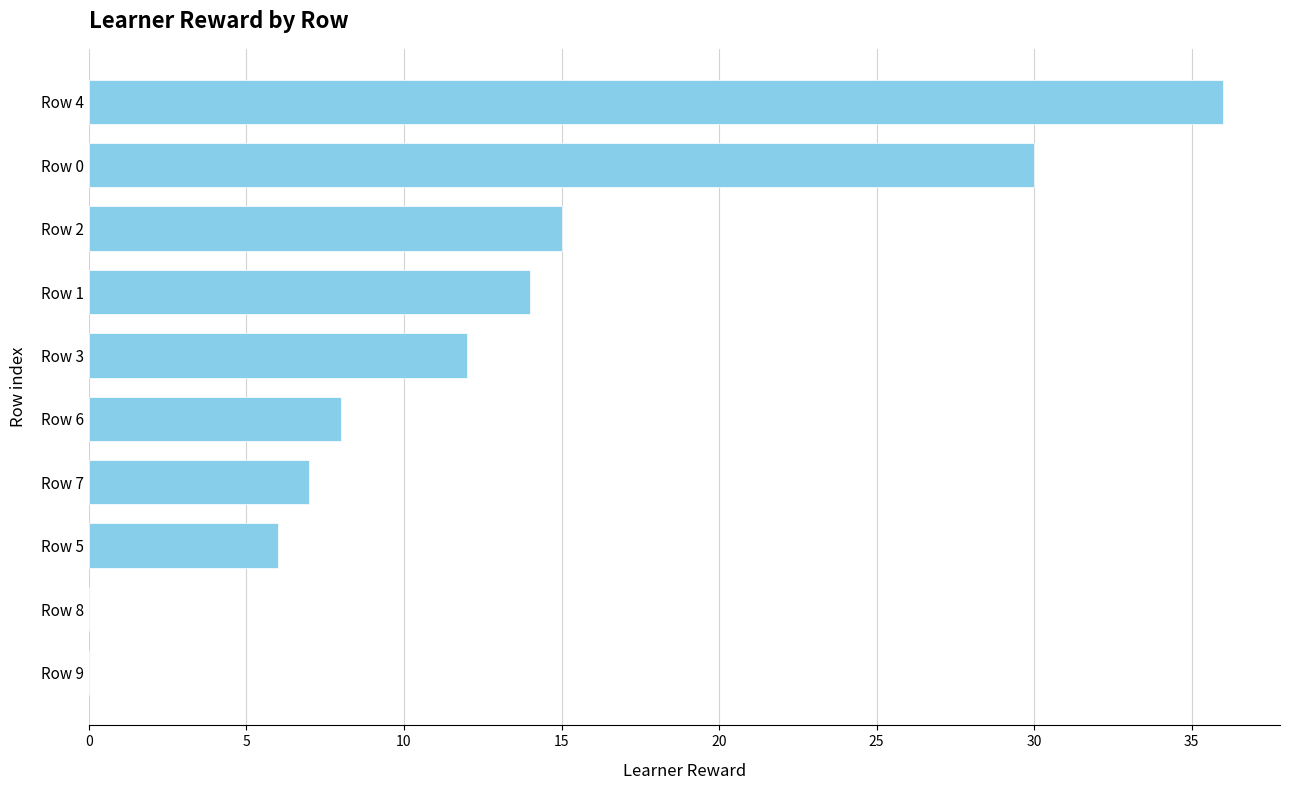

Approximately how many times larger is the value at Row 4 compared to Row 7?

5.1